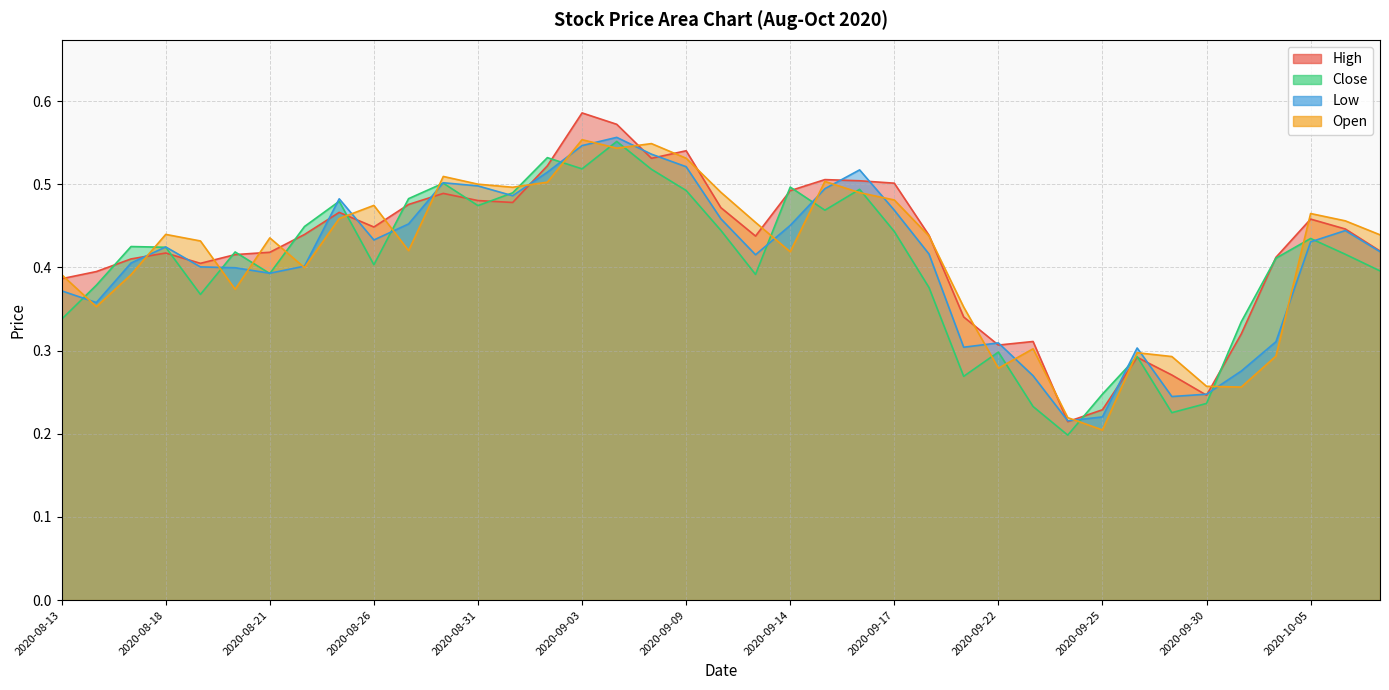

What position from the left is 2020-09-08?

18